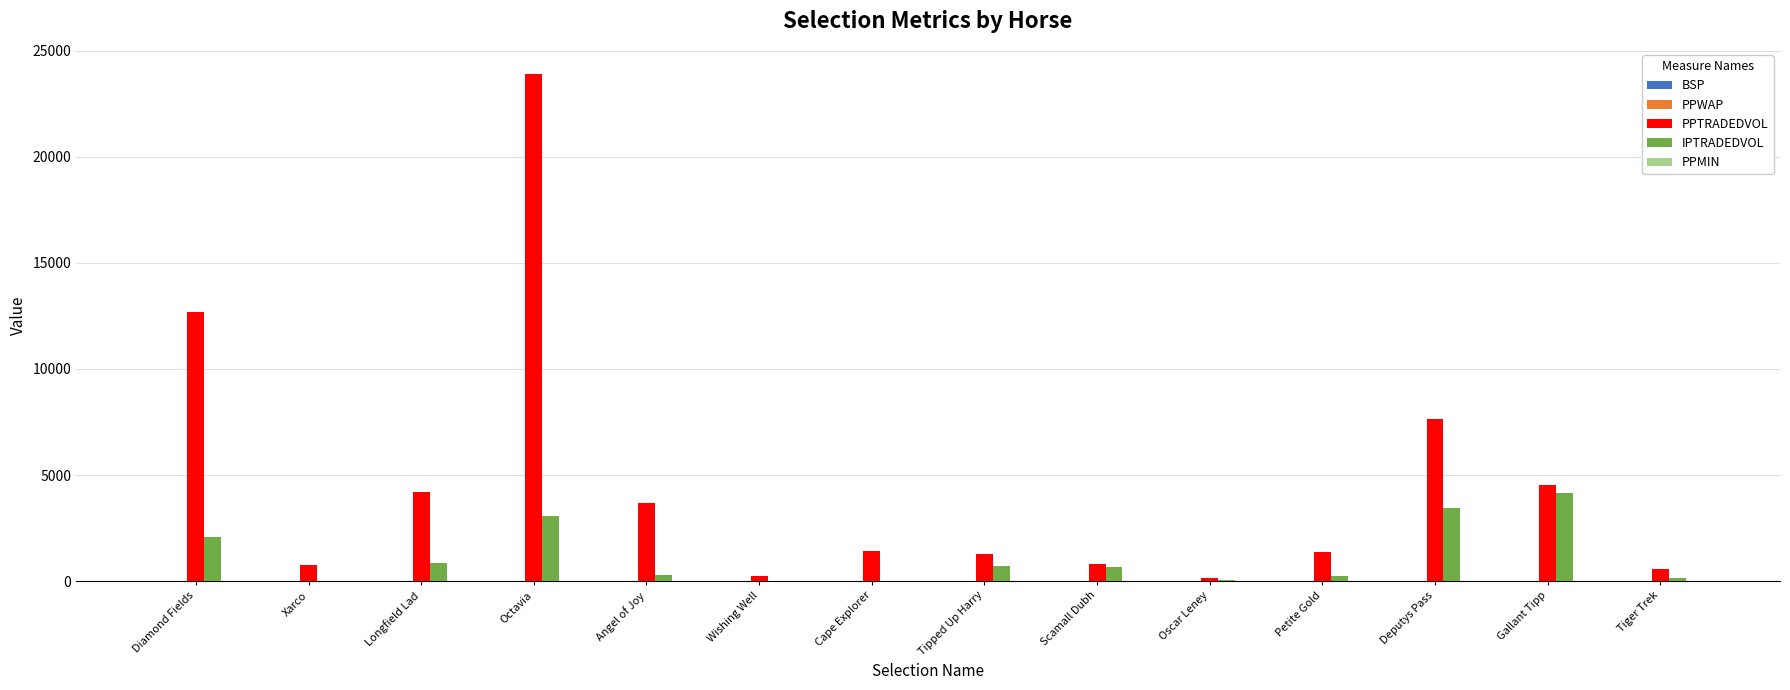

Which series has the largest total across all categories?

PPTRADEDVOL